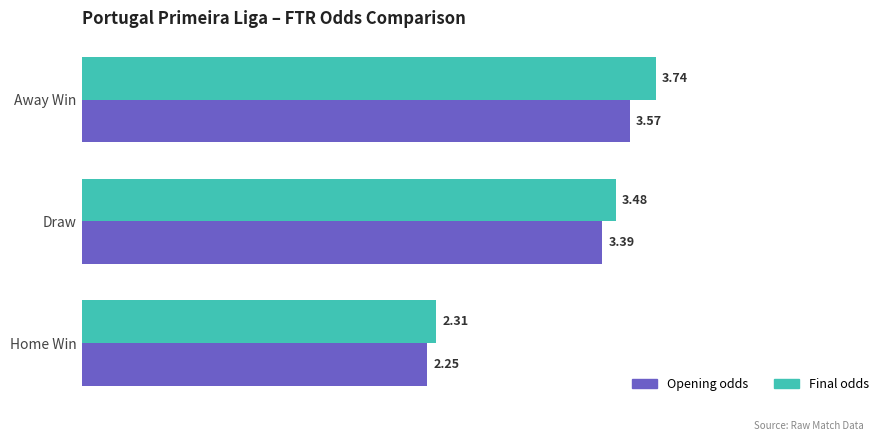

Where is Opening odds nearest to the value 2?

Home Win